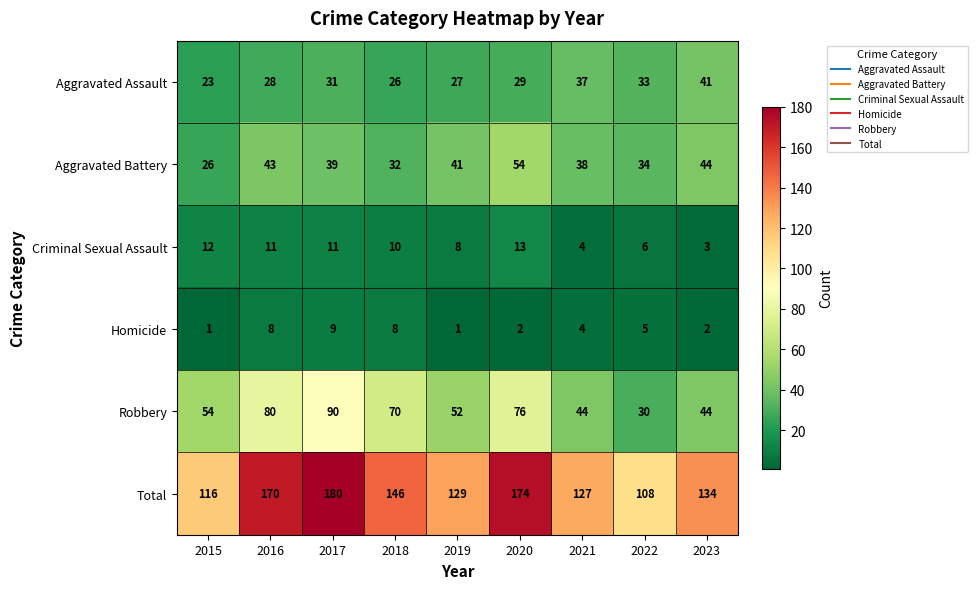

How many distinct data groups are displayed?

6